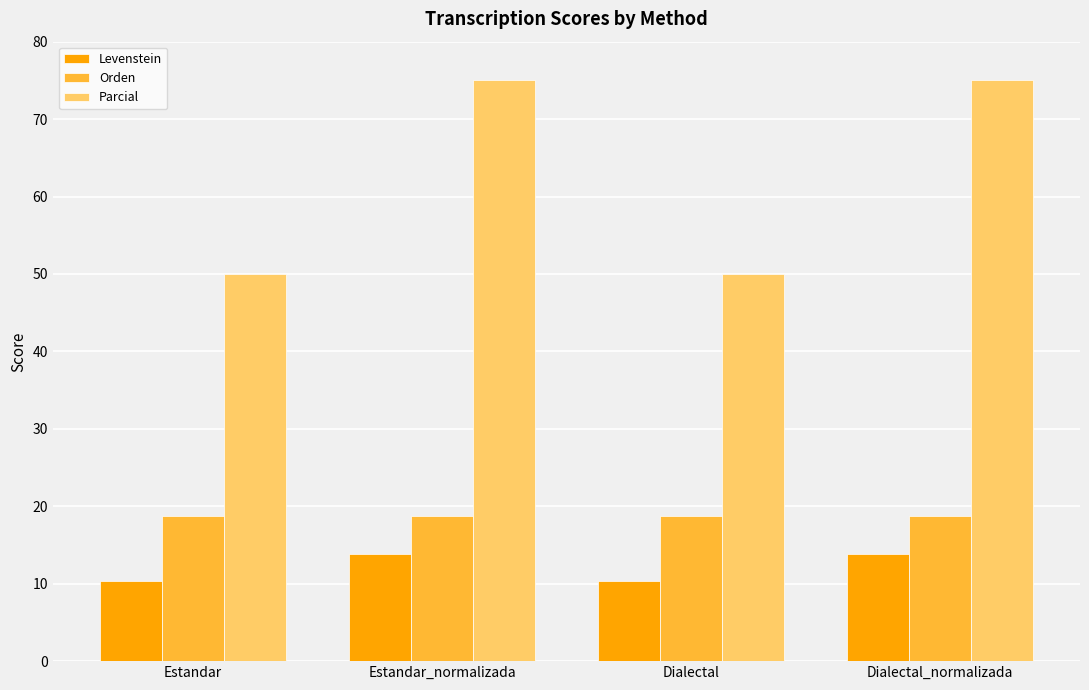

What is the difference between the highest and lowest values at Estandar?

39.7